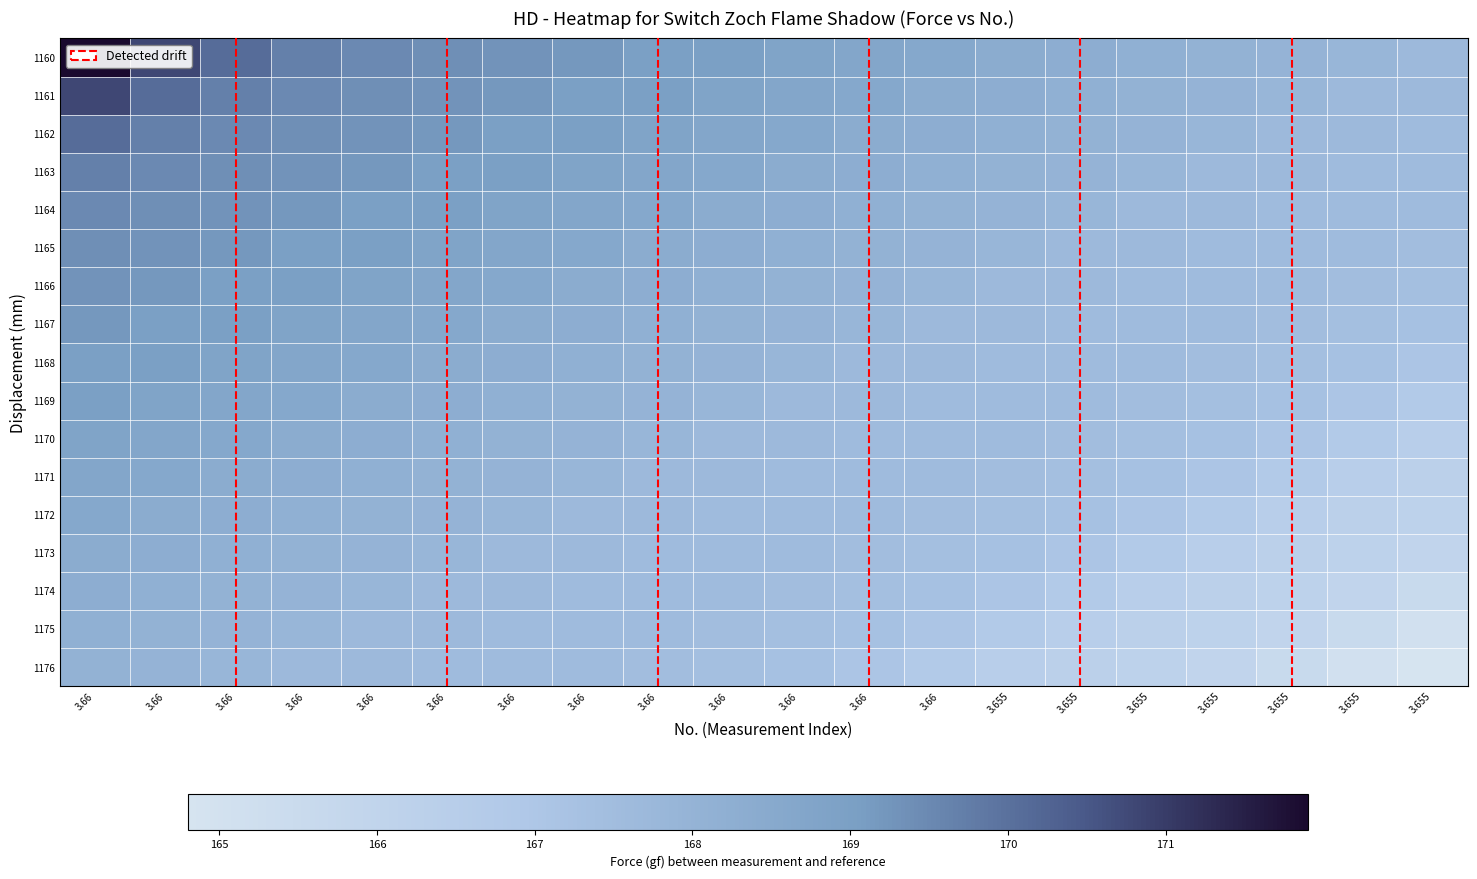

Rank the categories by value from highest to lowest.

3.66, 3.66